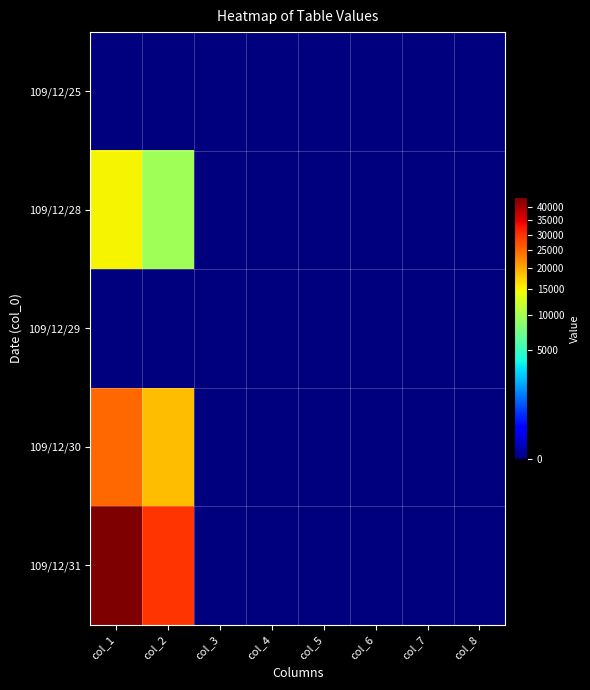

Which series changed the most between col_5 and col_6?

109/12/25